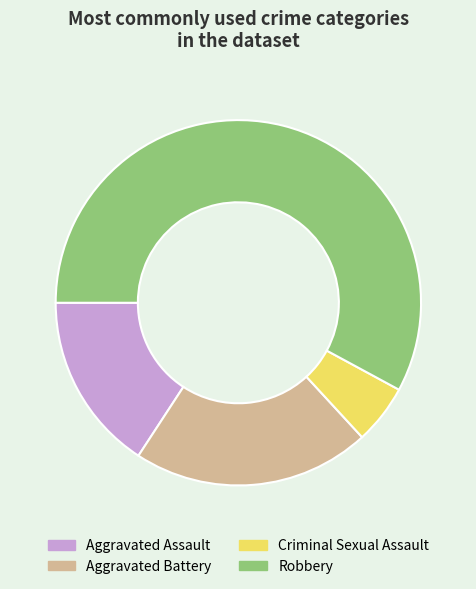

What is the largest slice in the pie chart?

Robbery